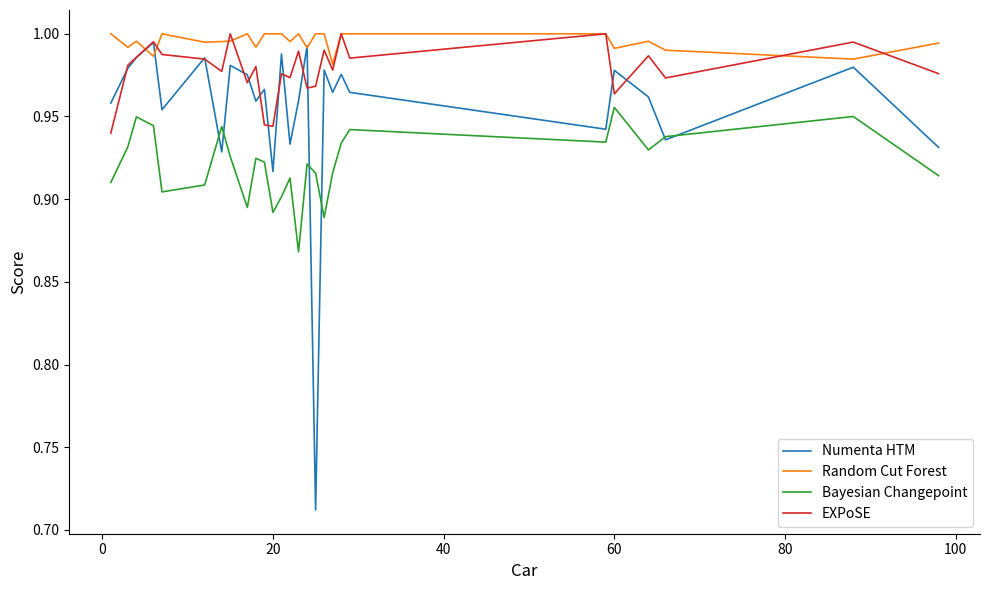

What are all the series names shown in the legend?

Numenta HTM, Random Cut Forest, Bayesian Changepoint, EXPoSE